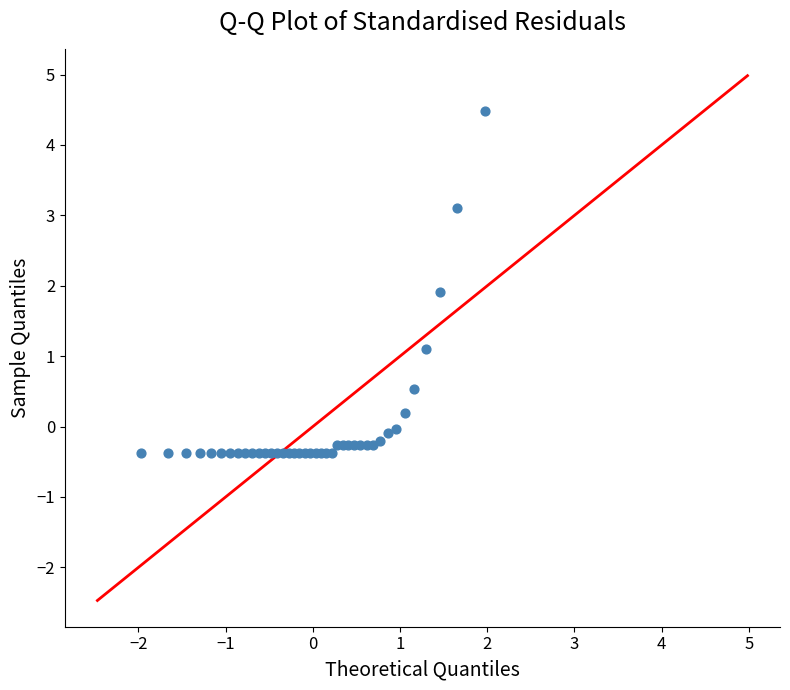

What Y value in the scatter plot is closest to 2?

1.9